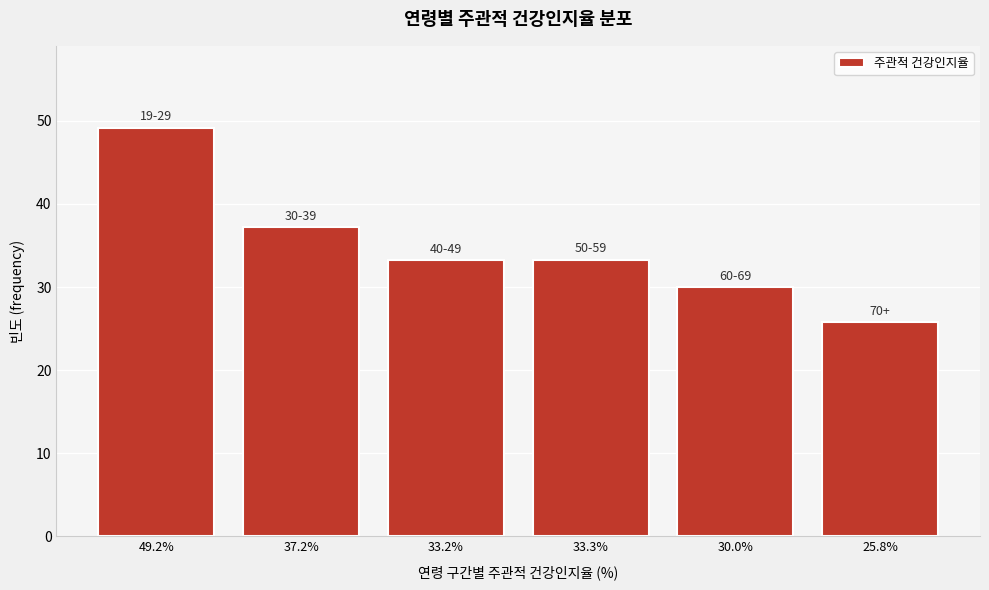

Between 37.2% and 33.2%, which is larger?

37.2%